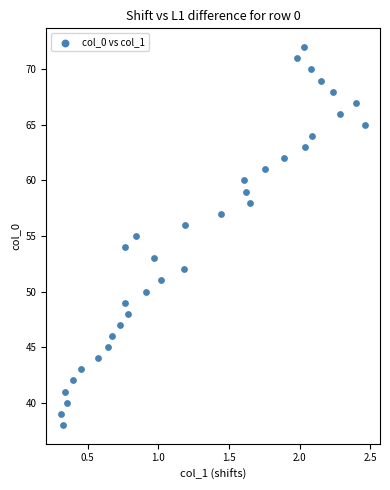

What is the range of Y values (max minus min)?

34